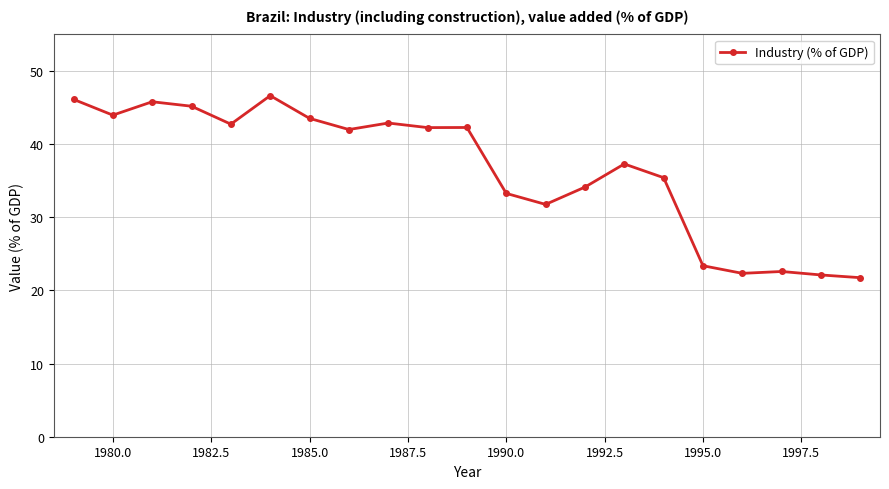

What is the greatest value displayed?

46.6